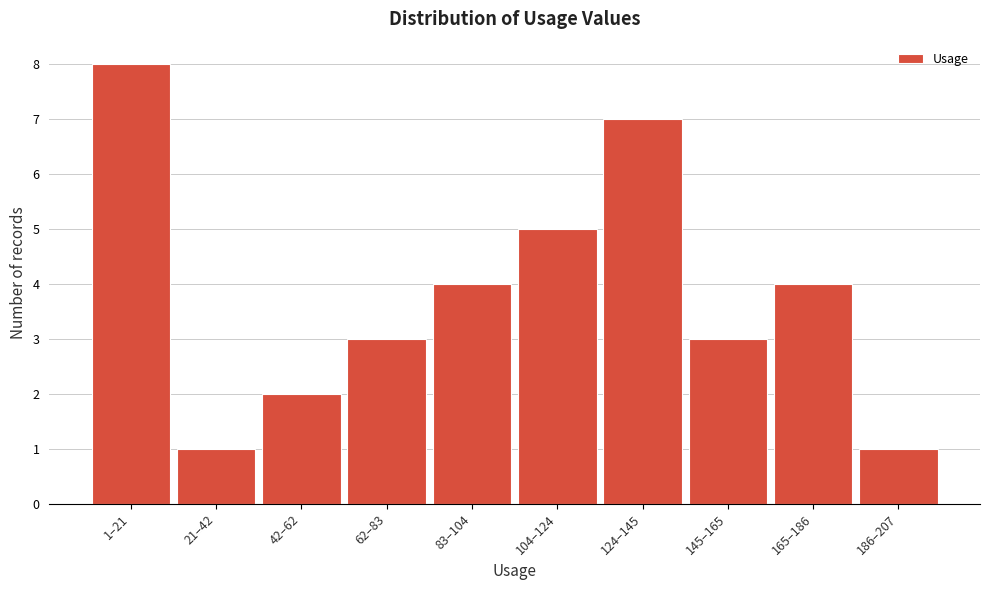

Reading right to left, list all the values displayed in this chart.

186–207=1	165–186=4	145–165=3	124–145=7	104–124=5	83–104=4	62–83=3	42–62=2	21–42=1	1–21=8